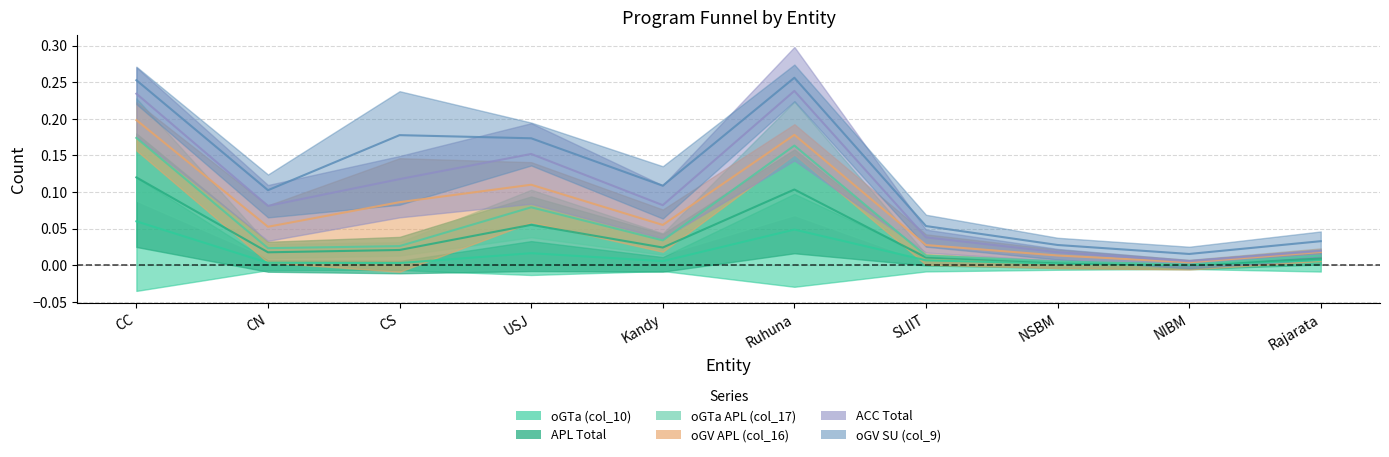

At which label does oGTa (col_10) reach its peak?

CC